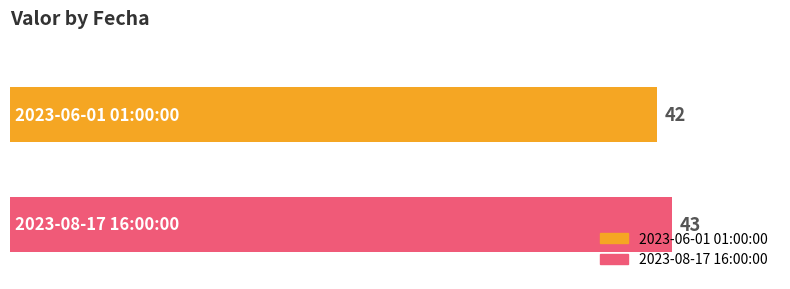

List the series in order of their overall mean, lowest first.

2023-06-01 01:00:00, 2023-08-17 16:00:00